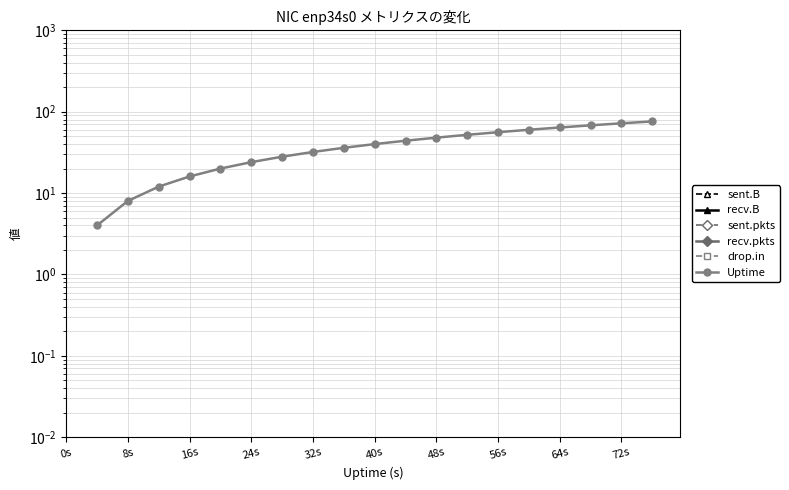

List the series in order of their overall mean, lowest first.

sent.B, recv.B, sent.pkts, recv.pkts, drop.in, Uptime